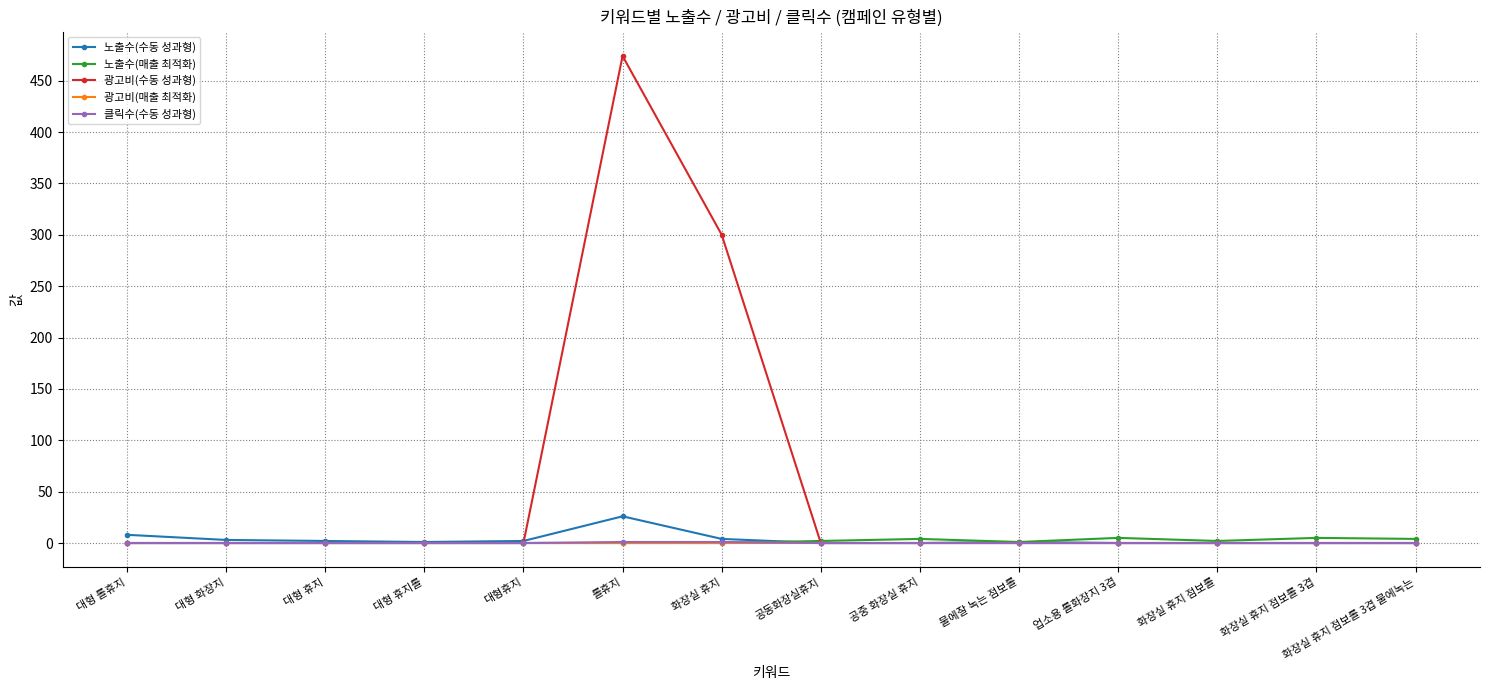

At which category does the chart reach its peak across all series?

롤휴지